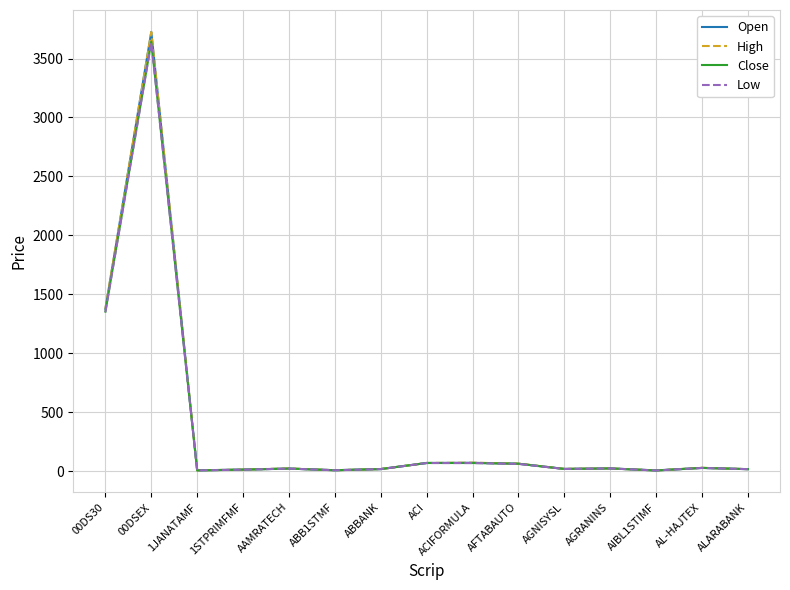

True or false: Open has a value of 1376.6 at 00DS30.

True